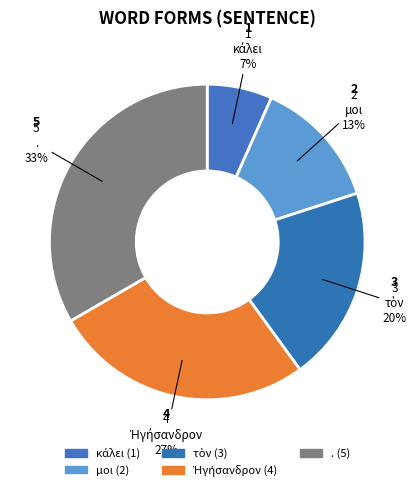

Which slice is the largest?

.